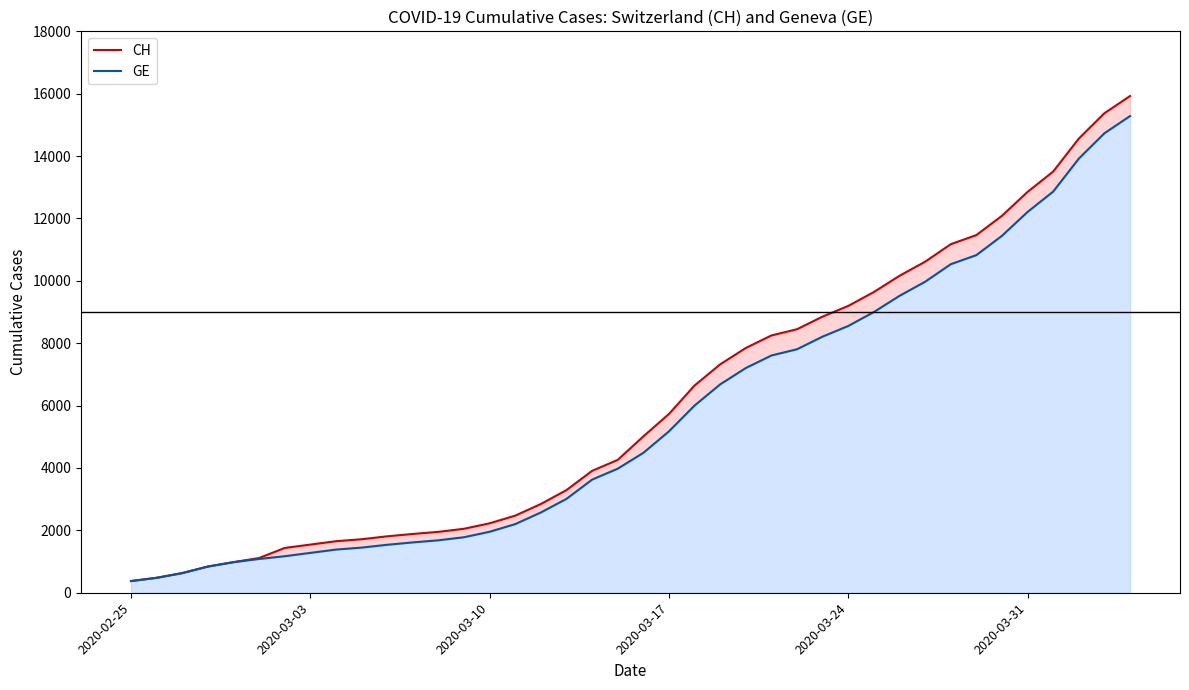

True or false: CH and GE intersect in this chart.

False